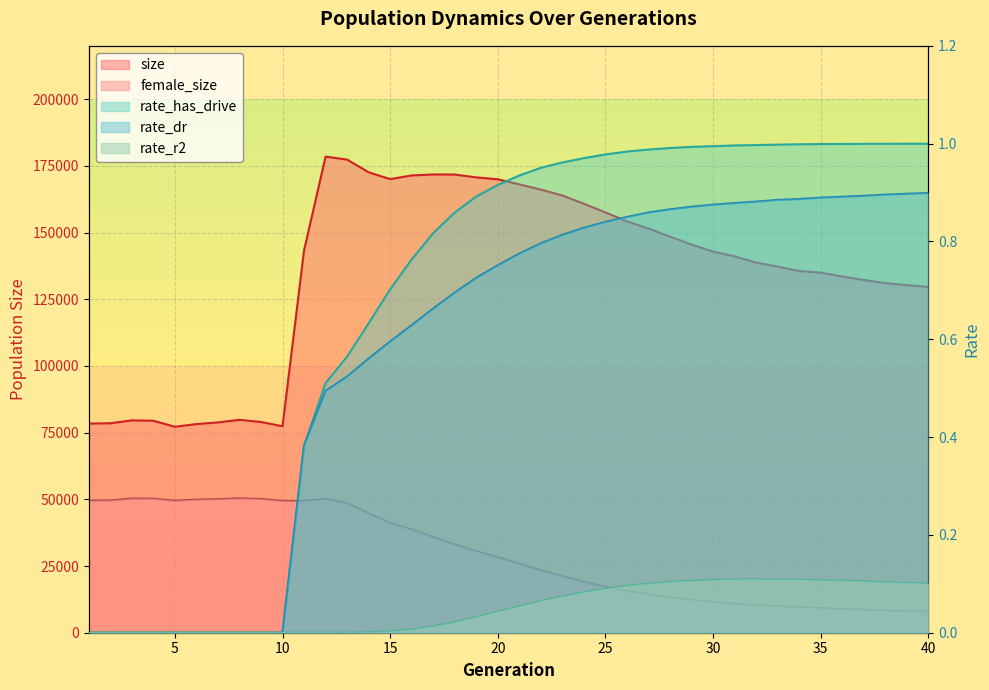

What is the sum of the rate_has_drive values at 33 and 31?

2.0